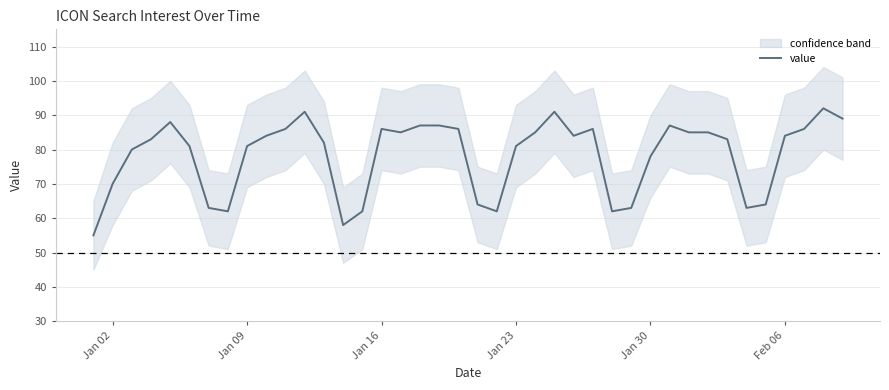

What is the highest value of the value series?

92